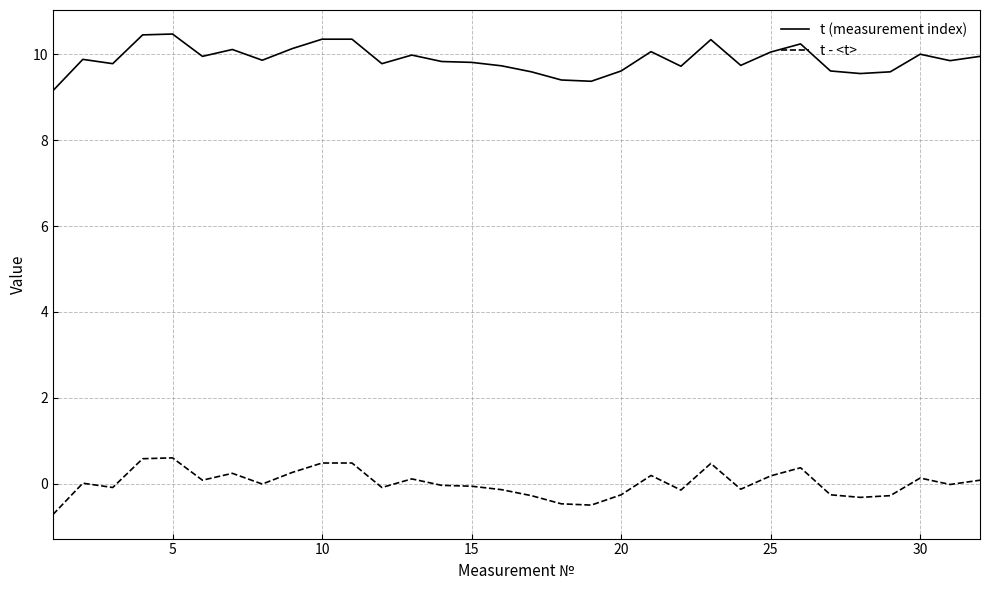

List the series in order of their overall mean, lowest first.

t - <t>, t (measurement index)